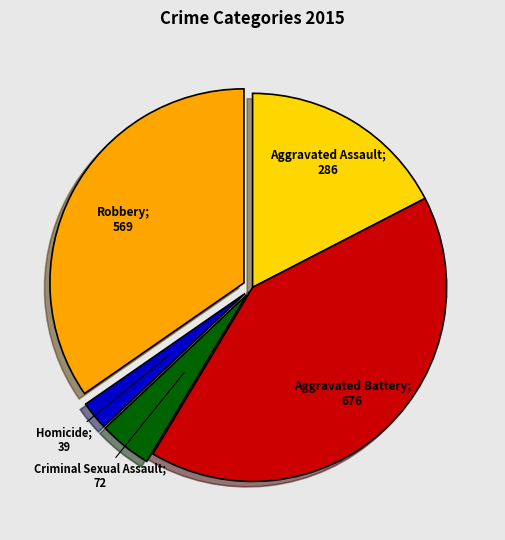

Is there any slice that represents more than half of the pie?

No